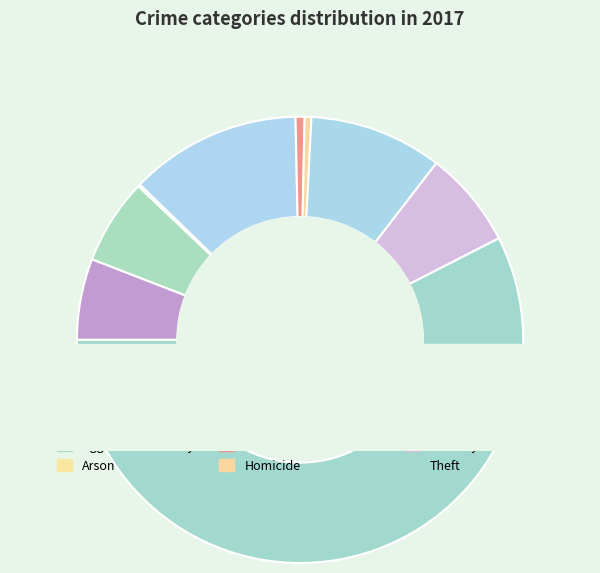

What is the majority slice?

Theft